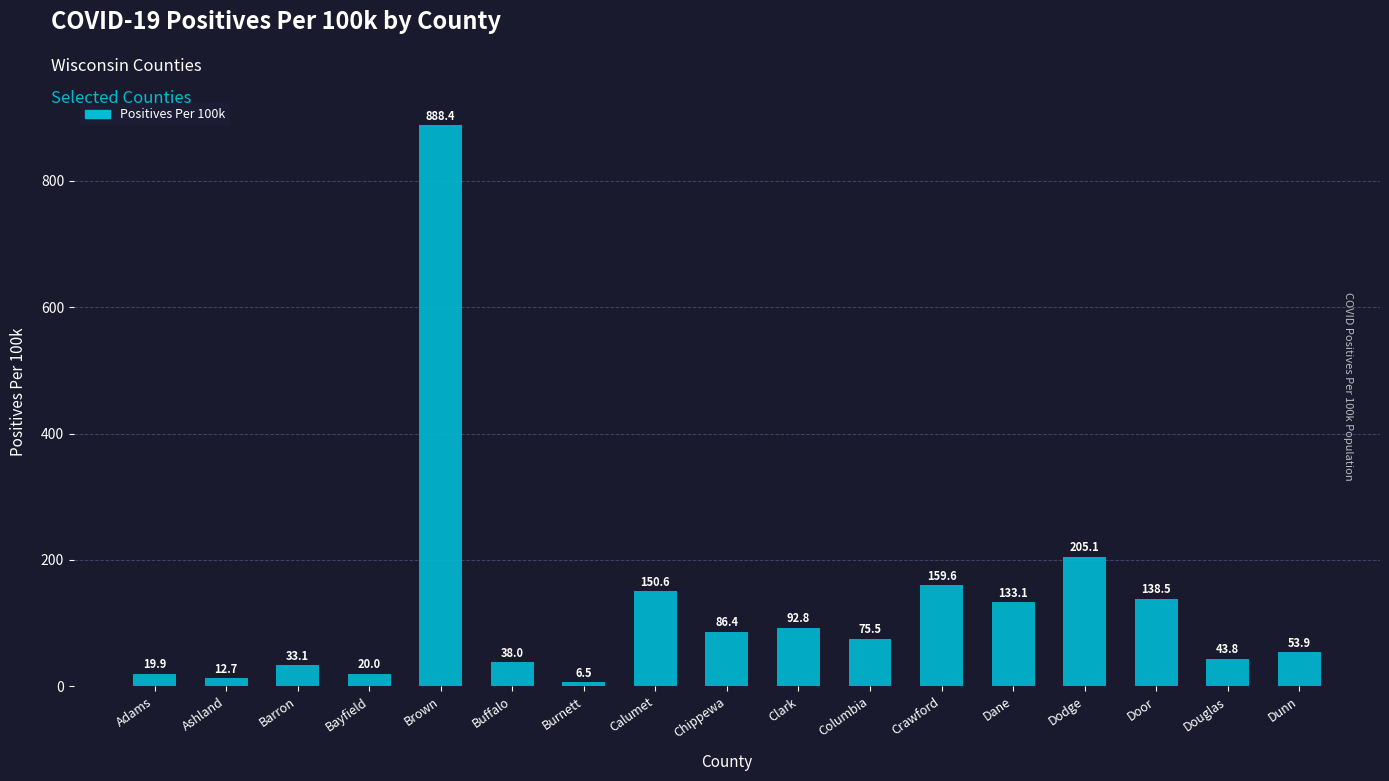

List the labels in order of value, largest first.

Brown, Dodge, Crawford, Calumet, Door, Dane, Clark, Chippewa, Columbia, Dunn, Douglas, Buffalo, Barron, Bayfield, Adams, Ashland, Burnett